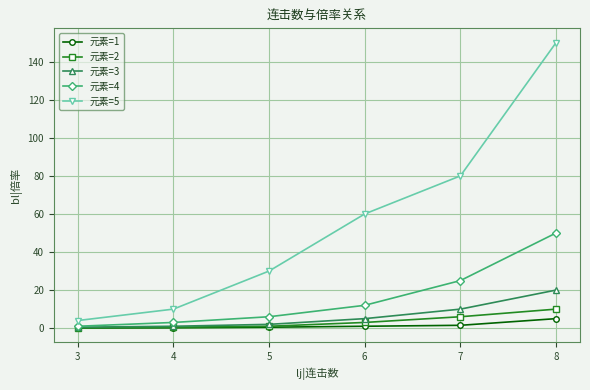

What is the difference between the maximum and minimum values in the 元素=1 series?

4.9